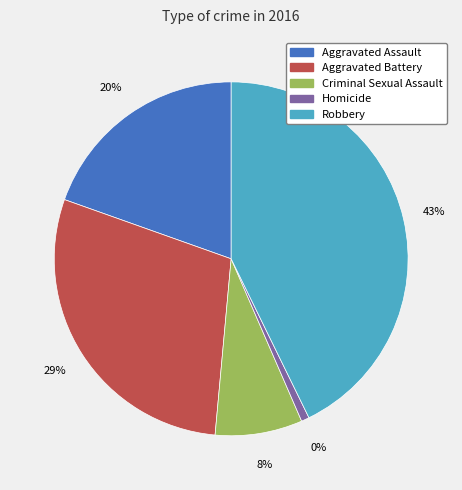

True or false: Aggravated Assault accounts for 20% of the total.

True